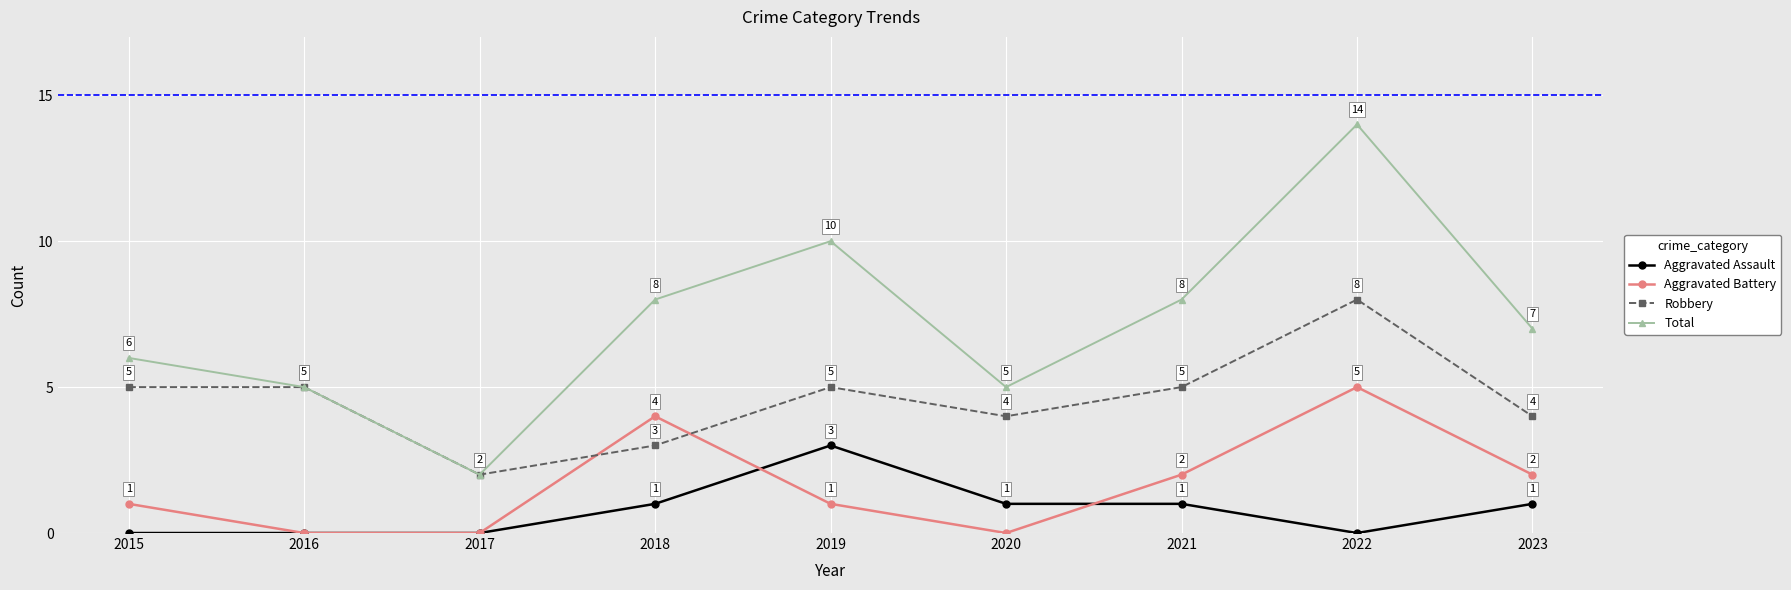

What value does the Total series have at 2023?

7